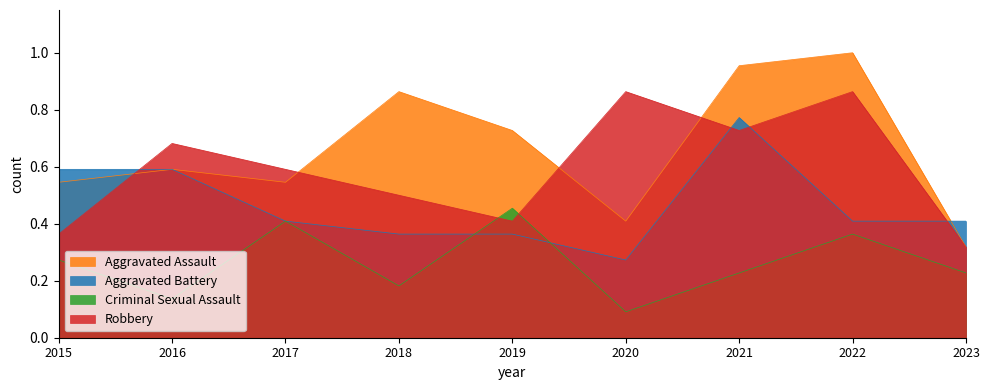

At which label does Robbery reach its minimum?

2023